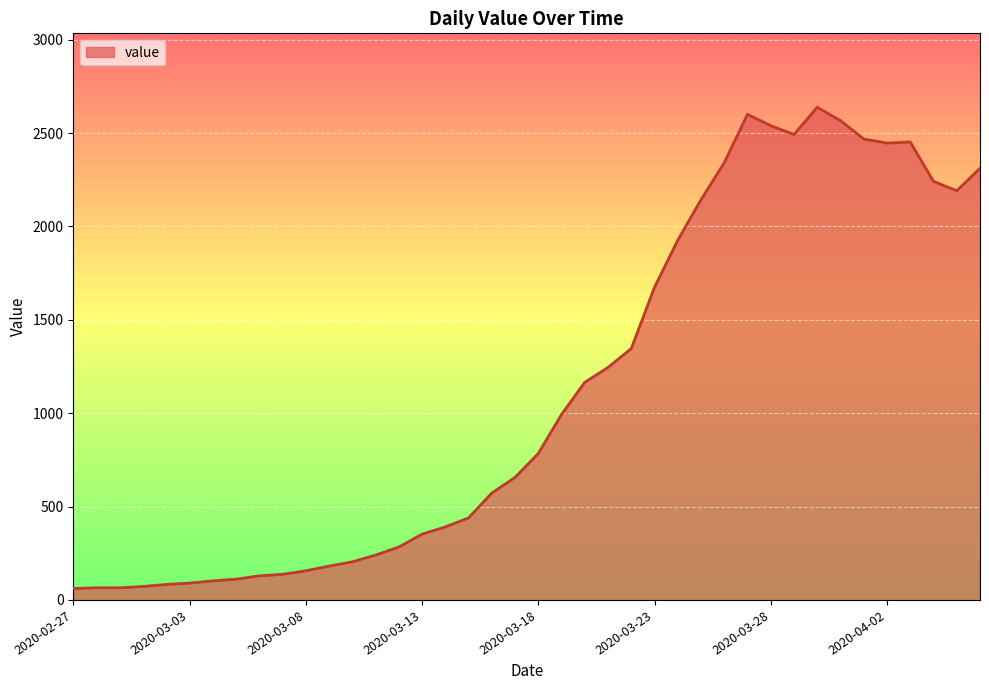

What is the difference between the maximum and minimum values?

2577